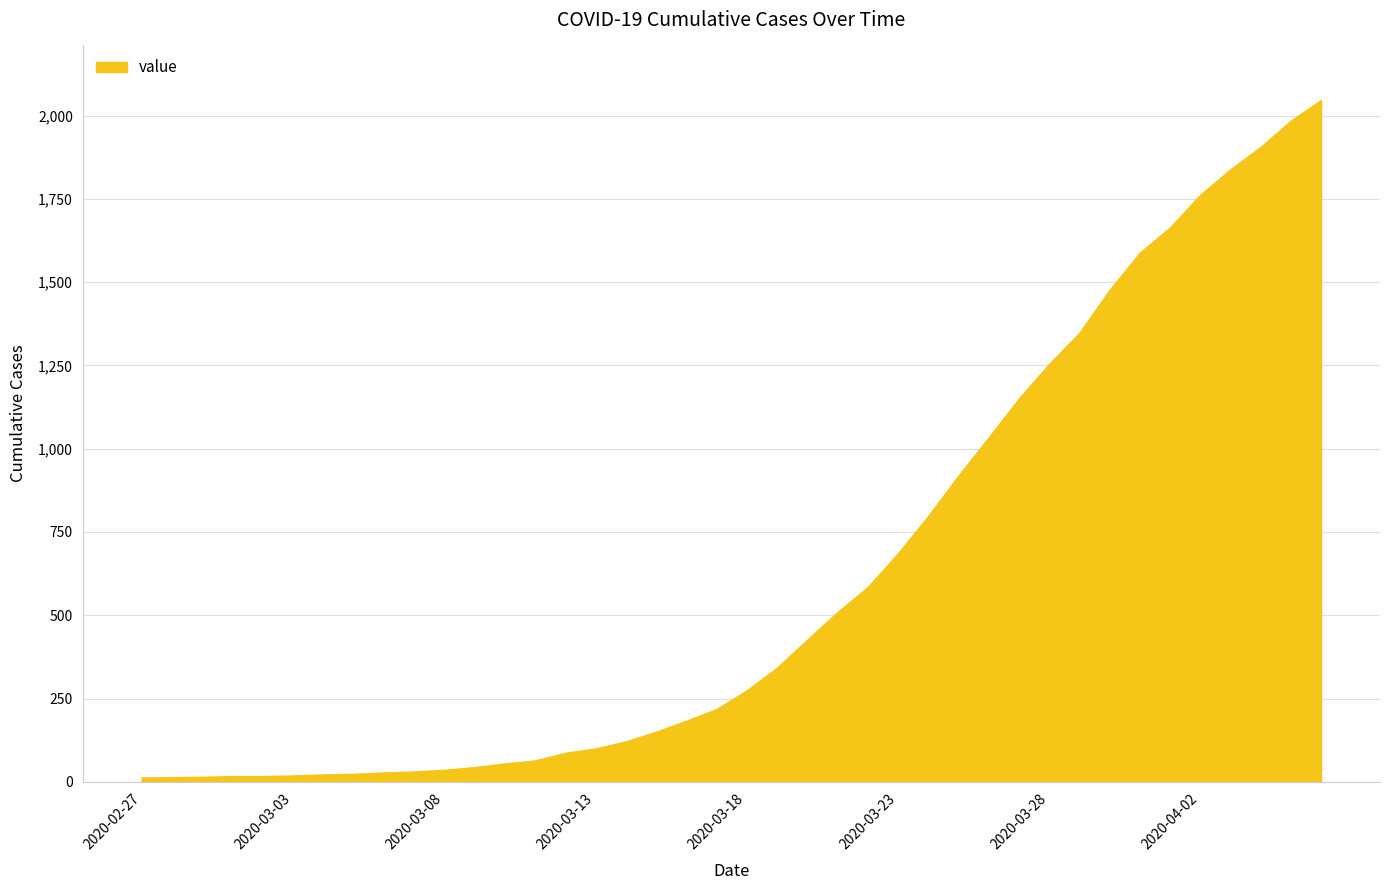

What is the greatest value displayed?

2047